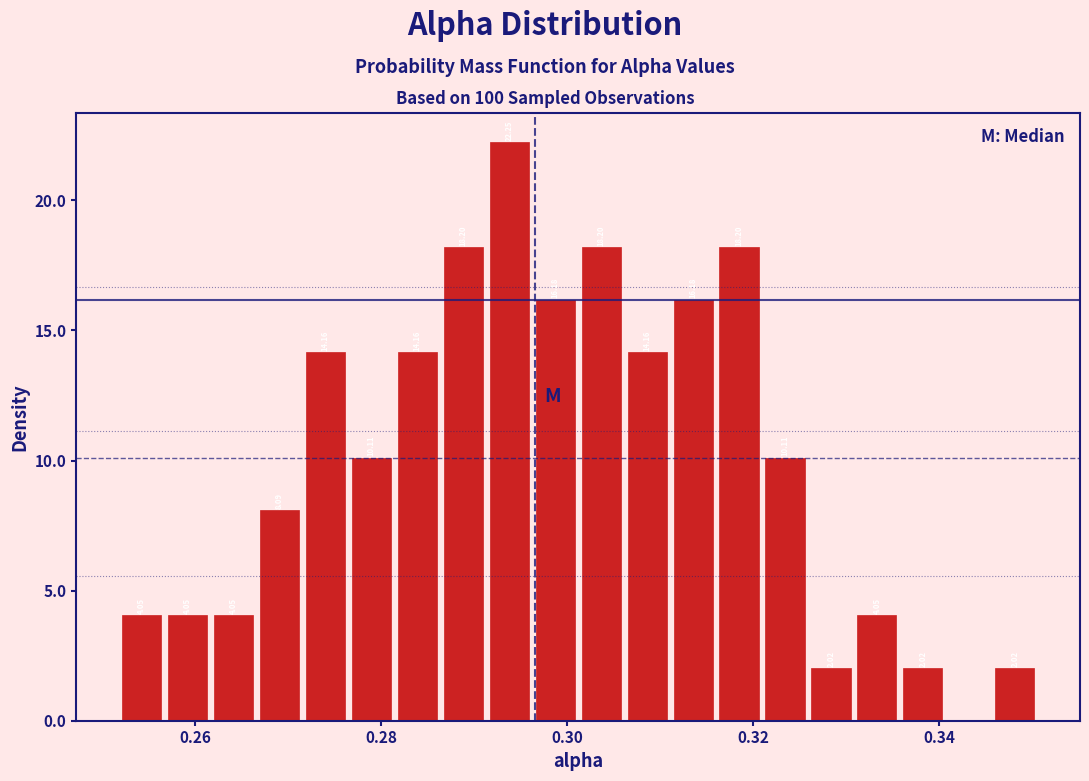

Around what value on the x-axis is the tallest bar? Give the approximate position of its centre, as read against the axis.

0.294